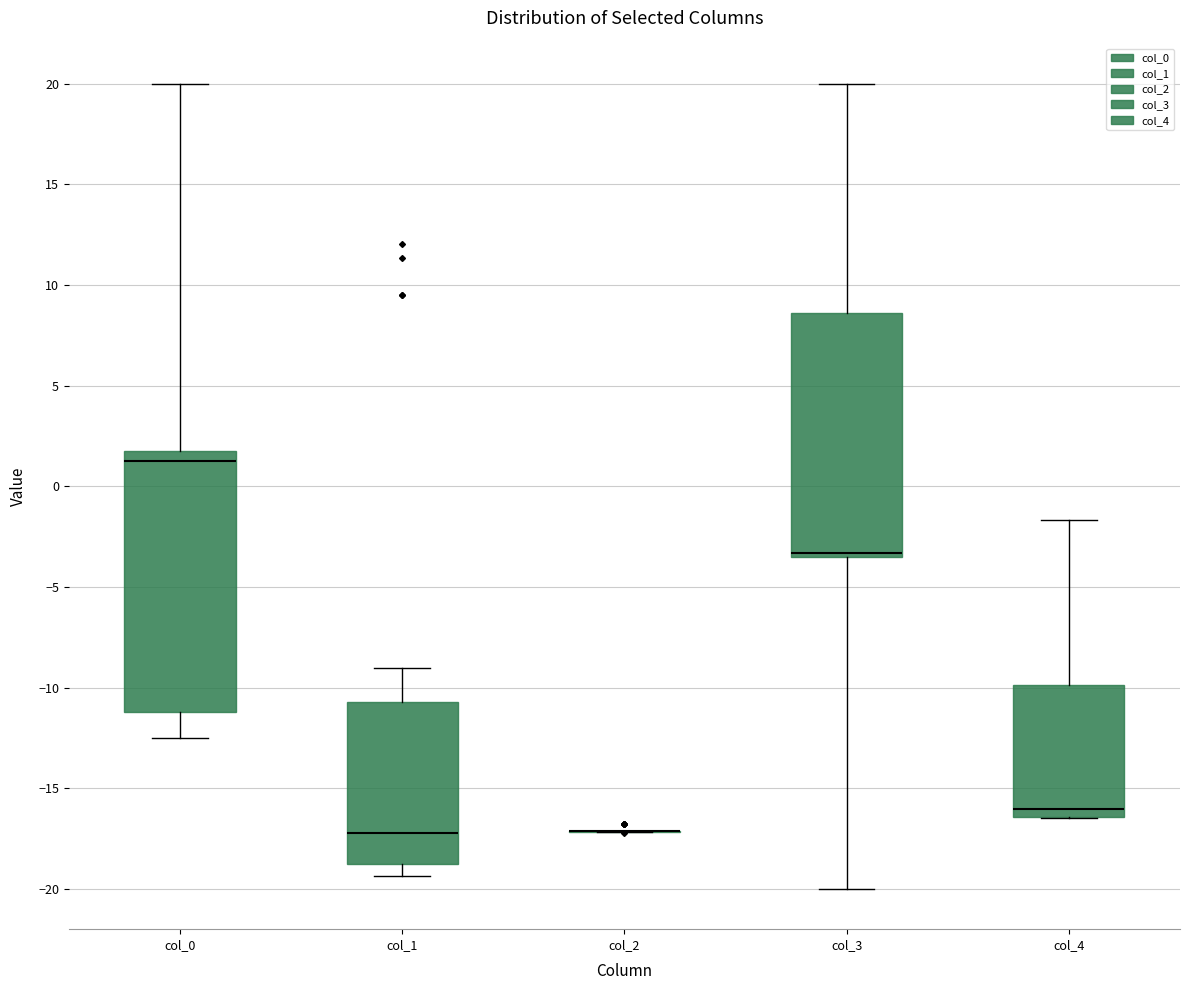

Reading left to right, read every box against the y-axis: the position of its median line, the range the box covers, and the ends of its whiskers. The values are not printed on the chart, so give them approximately, as read against the axis.

col_0: median 1.5 (just below the box's upper edge), box -11.0 to 1.5, whiskers -12.5 to 20.0
col_1: median -17.0, box -19.0 to -10.5, whiskers -19.5 to -9.0
col_2: box collapsed to a line at -17.0, whiskers -17.0 to -17.0
col_3: median -3.5 (just above the box's lower edge), box -3.5 to 8.5, whiskers -20.0 to 20.0
col_4: median -16.0, box -16.5 to -10.0, whiskers -16.5 to -1.5